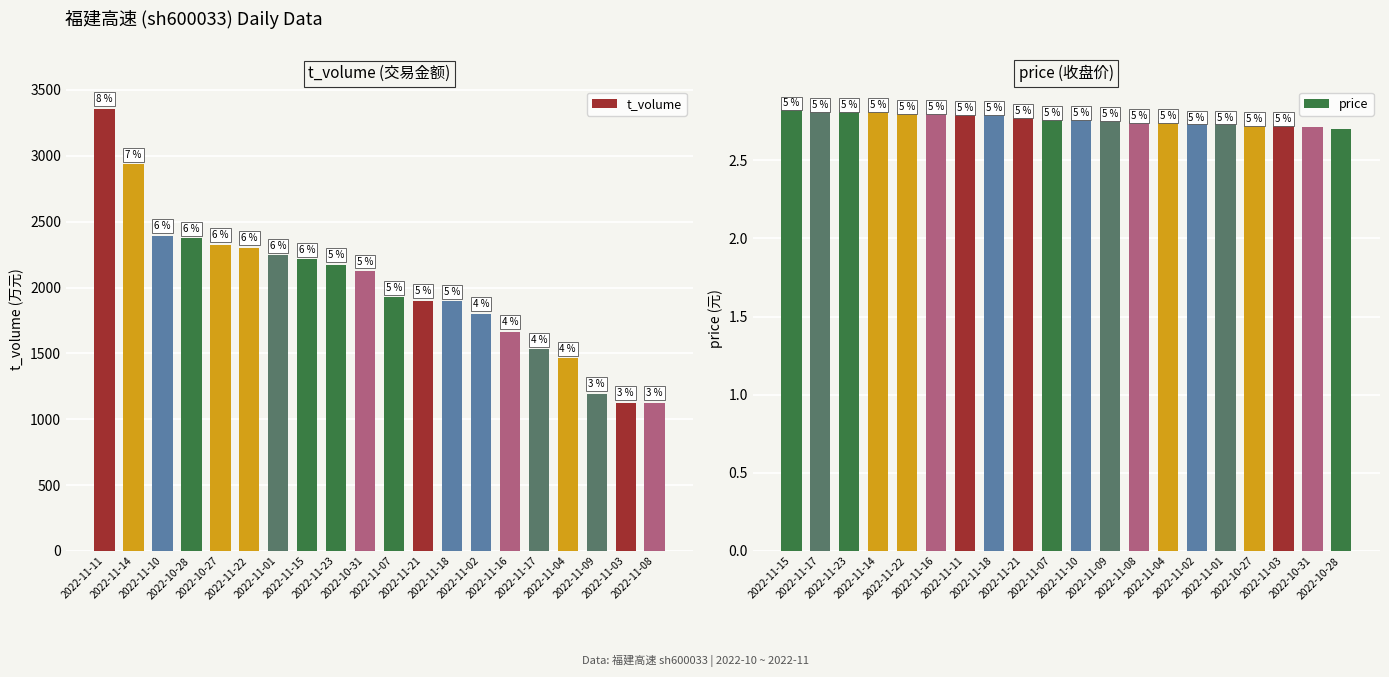

What is the difference between the maximum and minimum values in the t_volume series?

2233.0